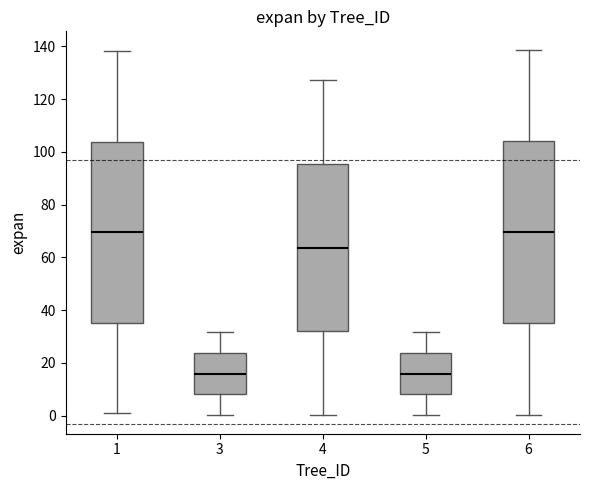

Reading left to right, transcribe this box plot: for each box, give where its median line is, the range the box spans, and where its two whiskers end, as read against the y-axis. The values are not printed on the chart, so give them approximately, as read against the axis.

1: median 70, box 36 to 104, whiskers 0 to 138
3: median 16, box 8 to 24, whiskers 0 to 32
4: median 64, box 32 to 96, whiskers 0 to 128
5: median 16, box 8 to 24, whiskers 0 to 32
6: median 70, box 34 to 104, whiskers 0 to 138